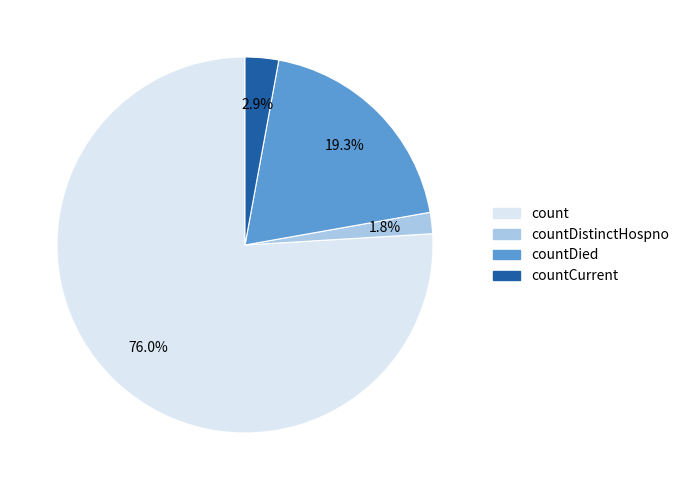

Between count and countDistinctHospno, which is larger?

count